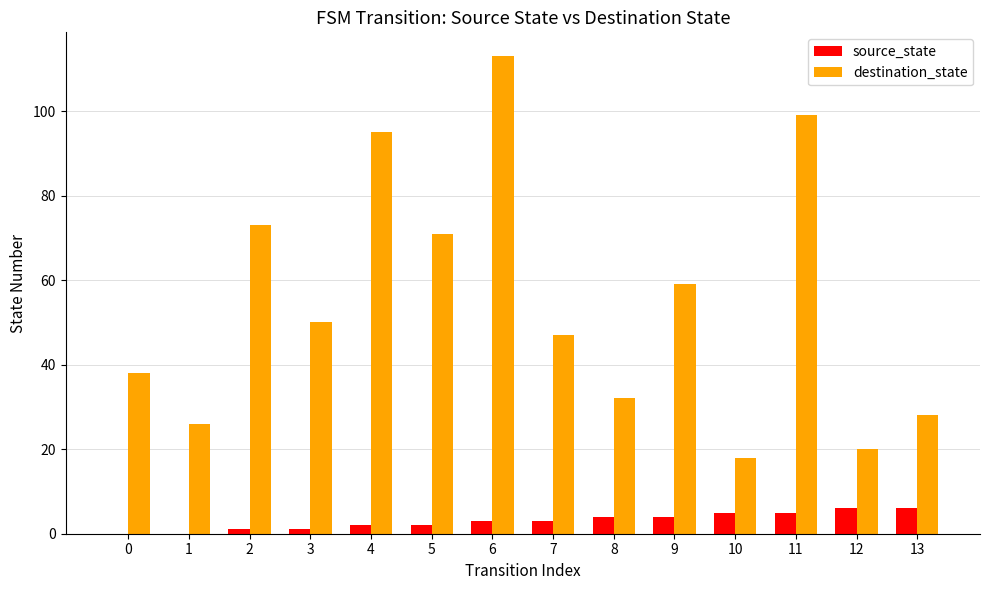

Is it true that destination_state equals 59 at 9?

True